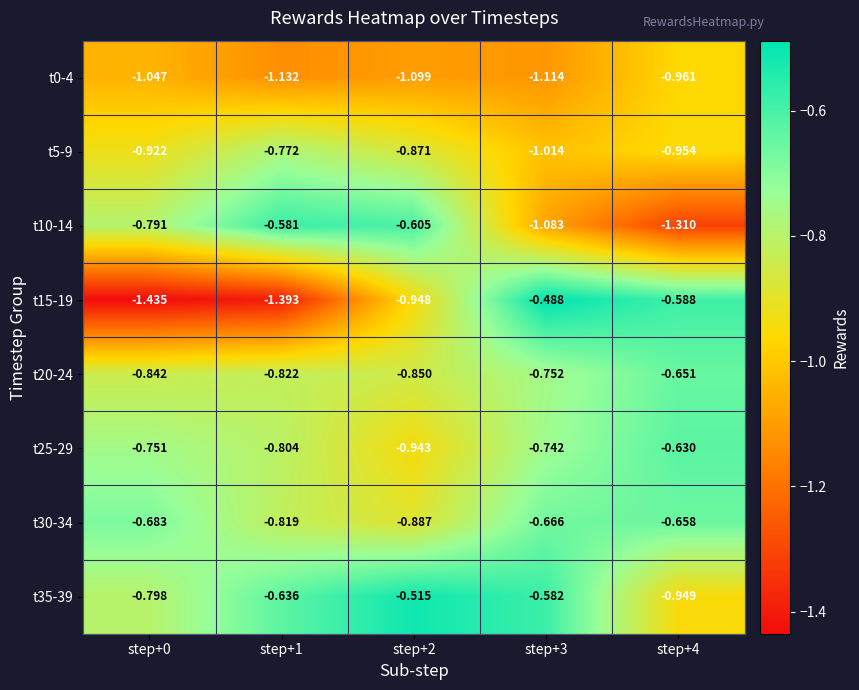

Which label corresponds to the smallest value in the chart?

step+0